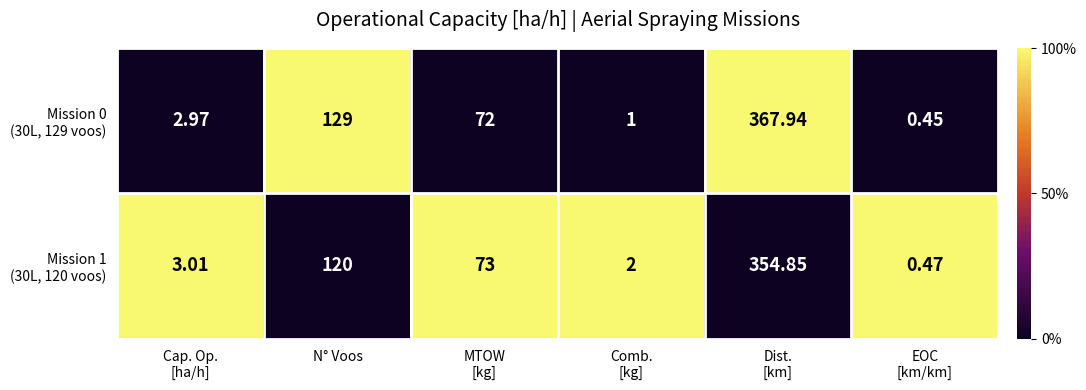

How many series are shown in this chart?

2